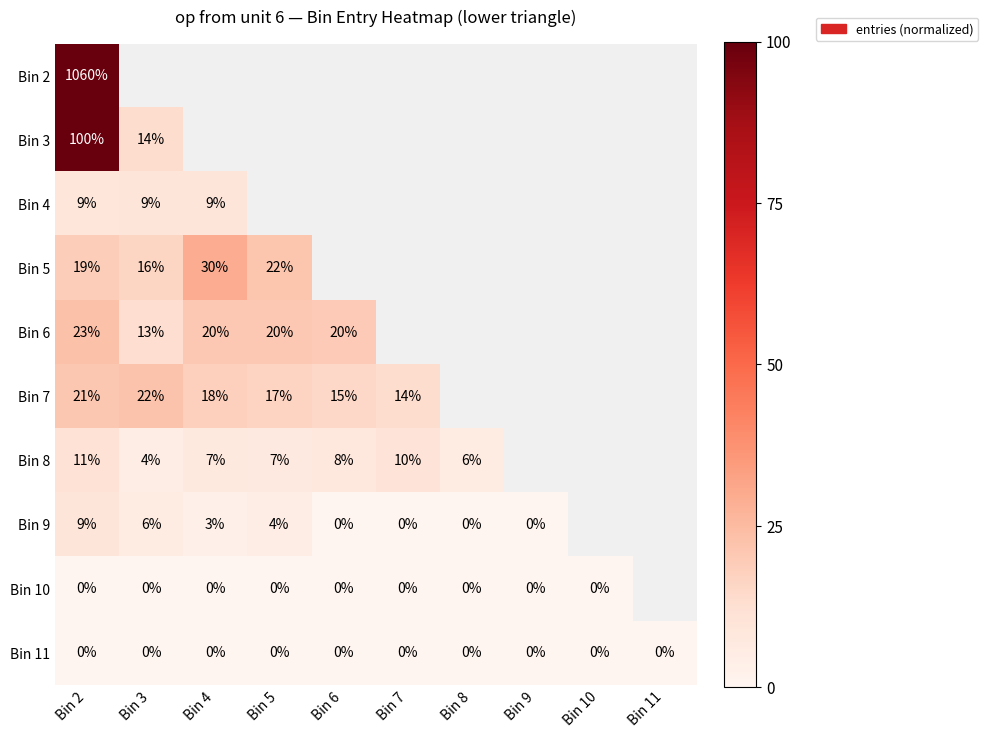

Is the value of Bin 9 at Bin 3 greater than the value of Bin 11 at Bin 3?

Yes